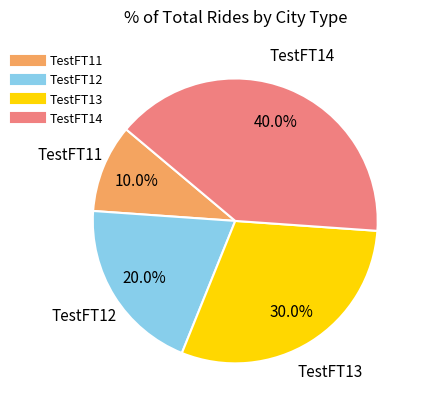

Count the number of slices in the pie.

4